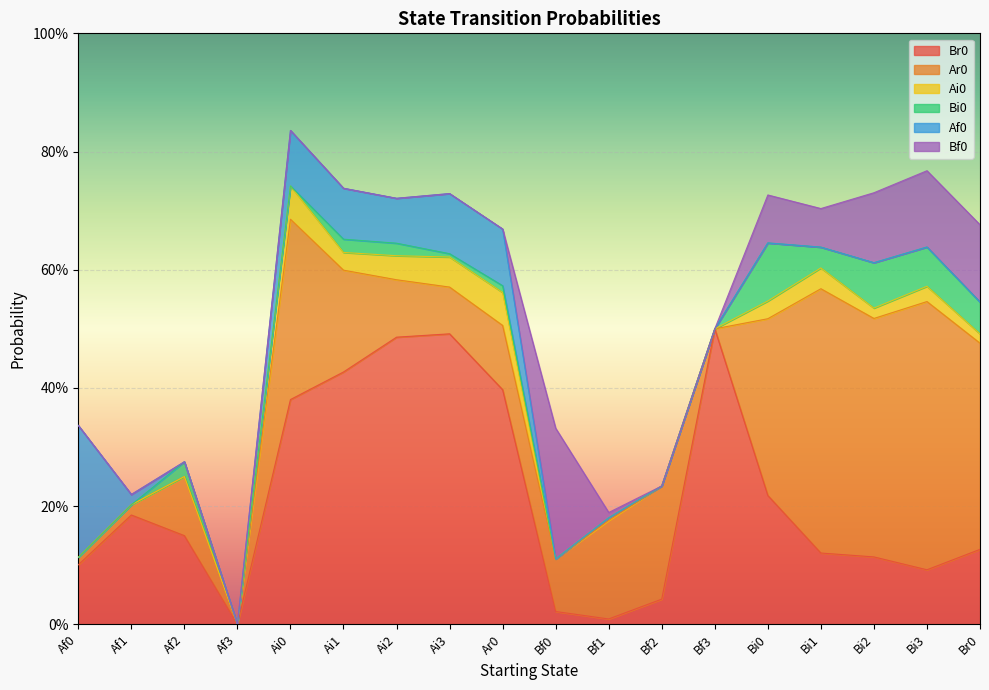

At which label does Br0 reach its peak?

Bf3